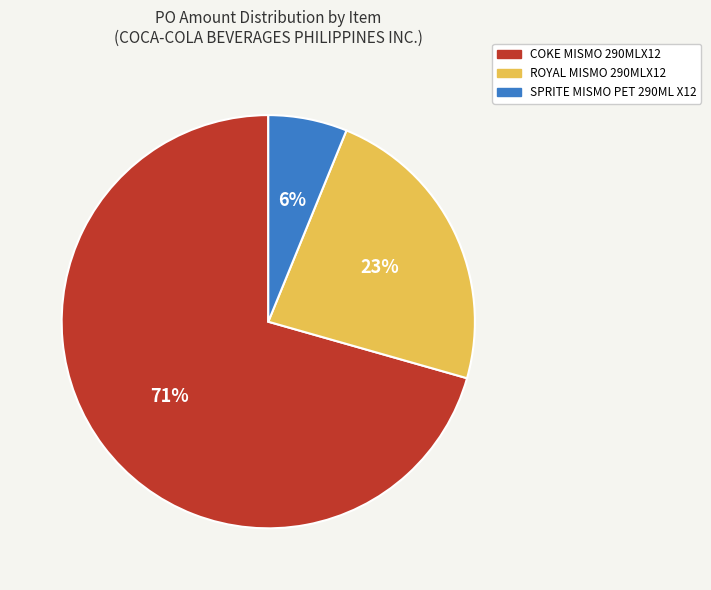

What percentage is the ROYAL MISMO 290MLX12 slice, to the nearest percent?

23%